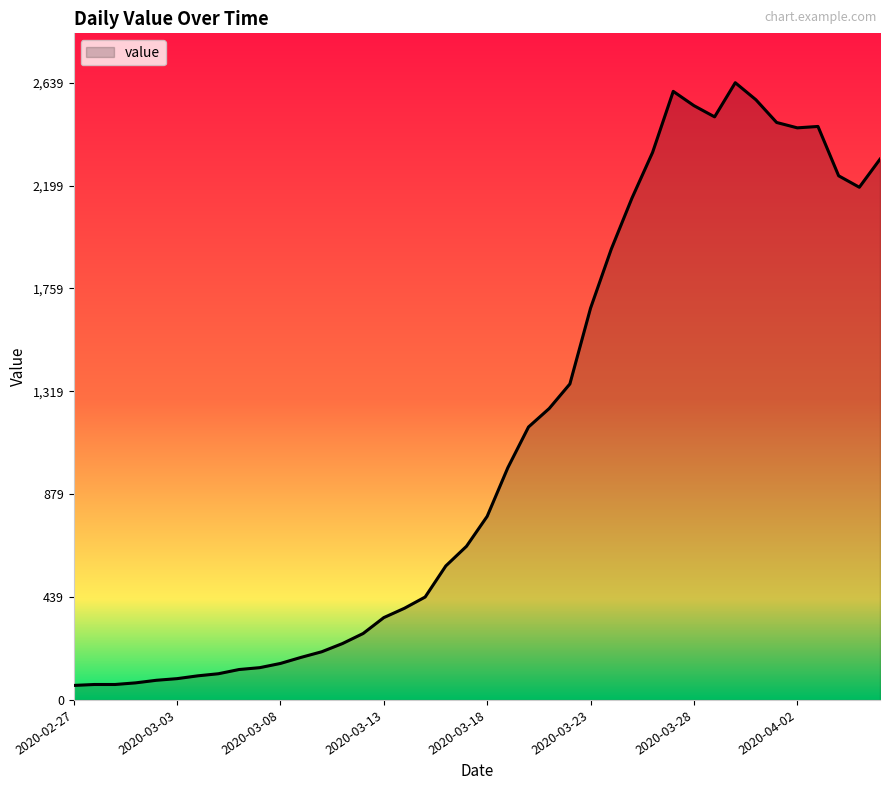

What is the minimum value shown in the chart?

62